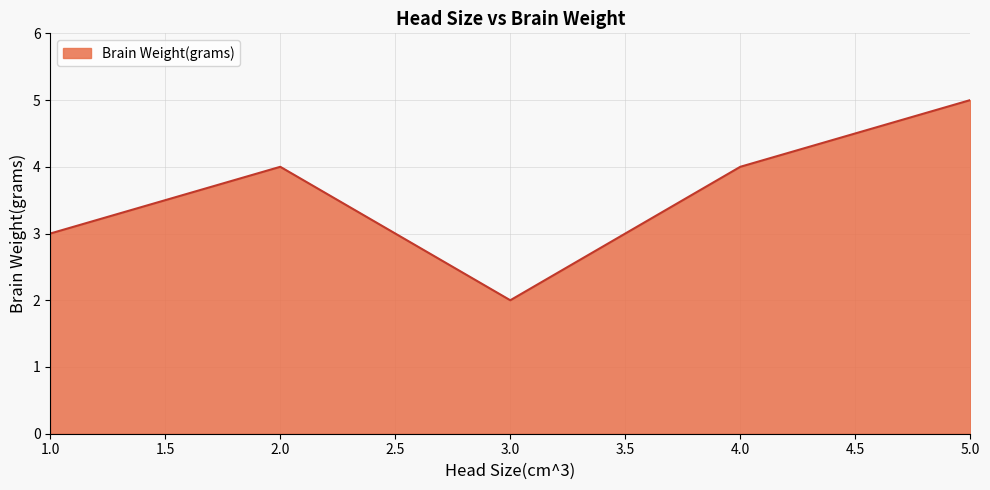

How many lines are shown in the chart?

1